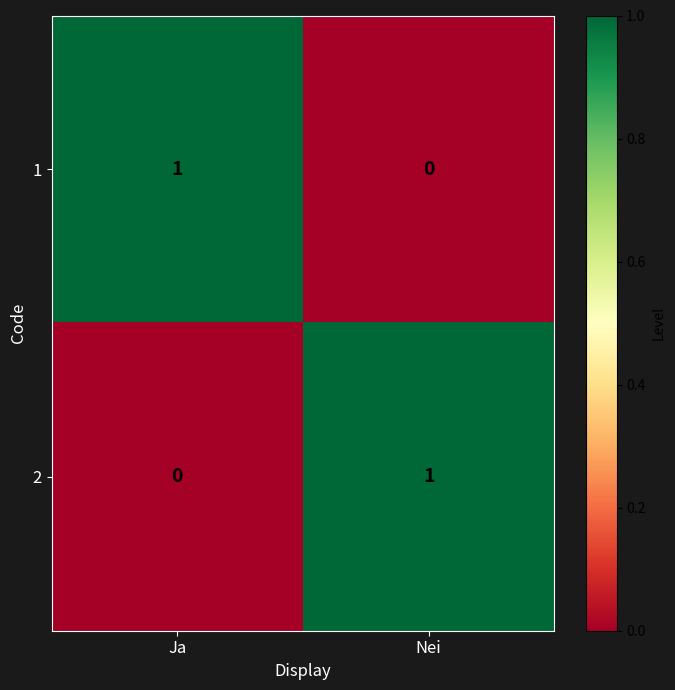

Reading left to right, extract all data points from this chart.

1: Ja=1	Nei=0
2: Ja=0	Nei=1